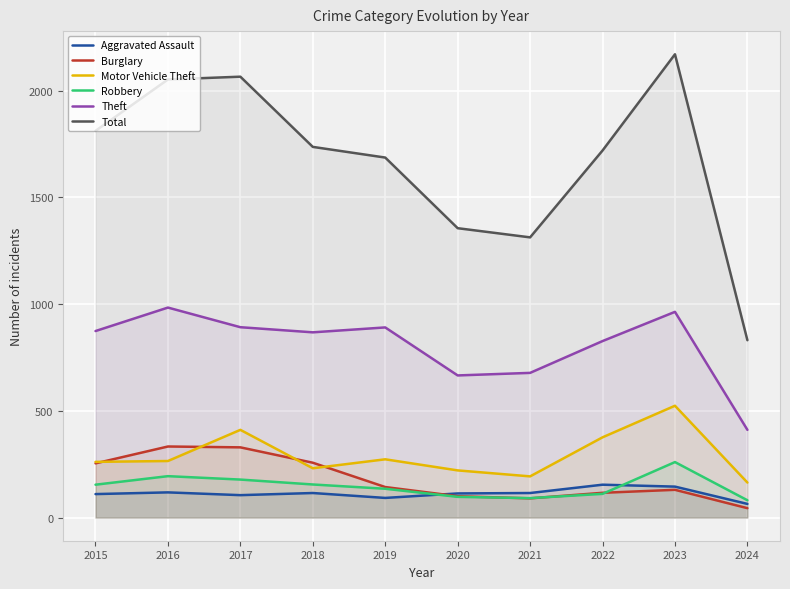

In Burglary, how many points are lower than both neighbors (excluding endpoints)?

1